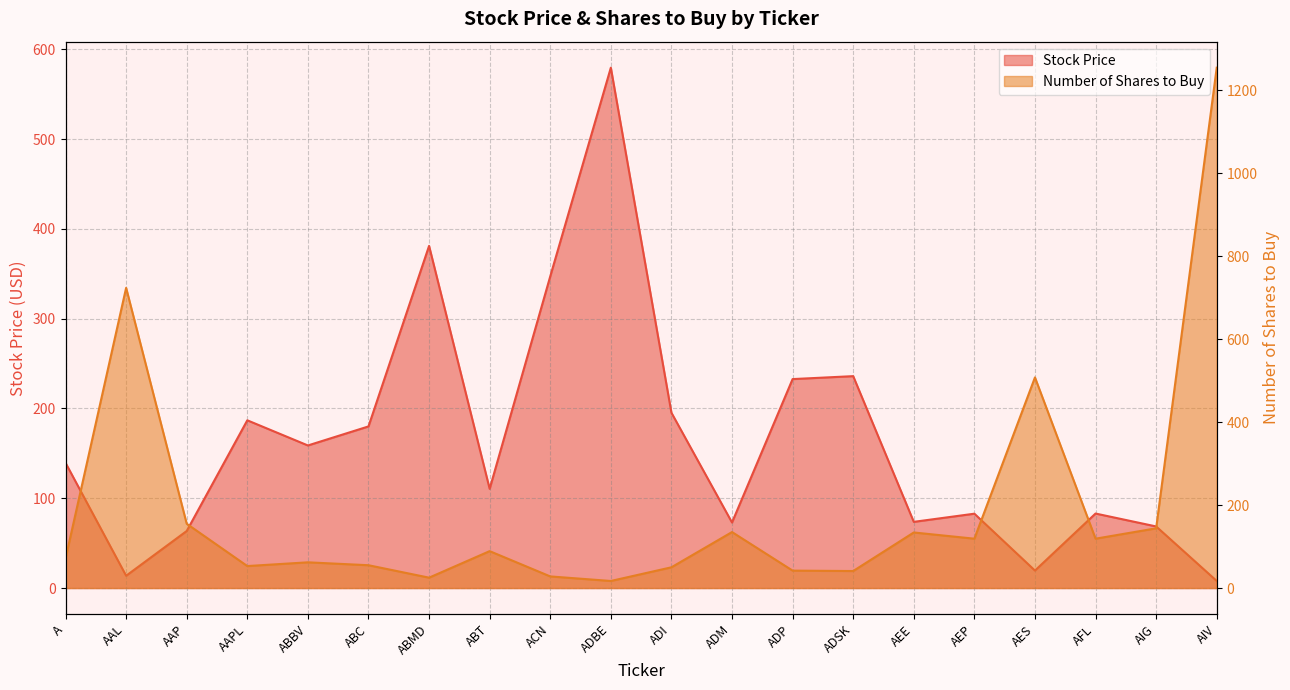

What is the label of the 18th point from the left?

AFL